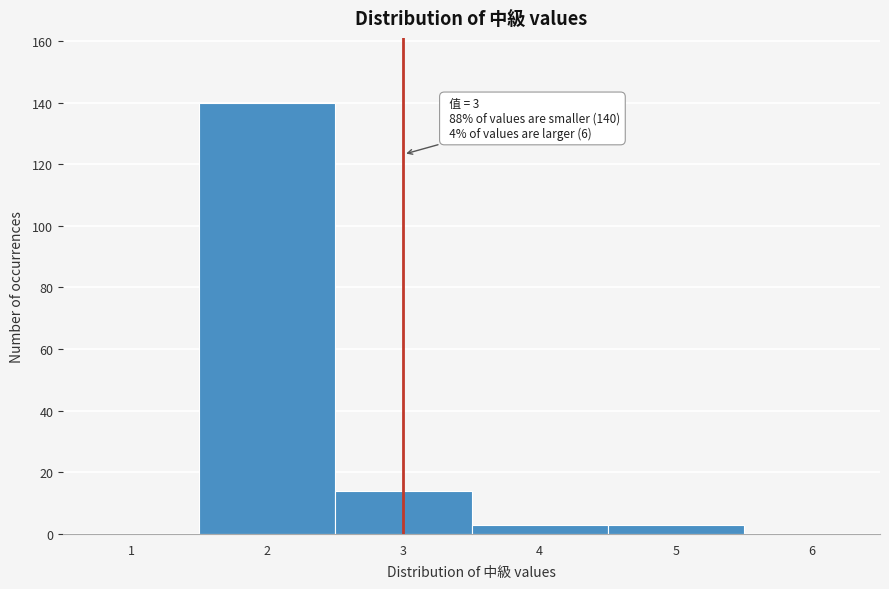

Reading right to left, list all the values displayed in this chart.

6=0	5=3	4=3	3=14	2=140	1=0